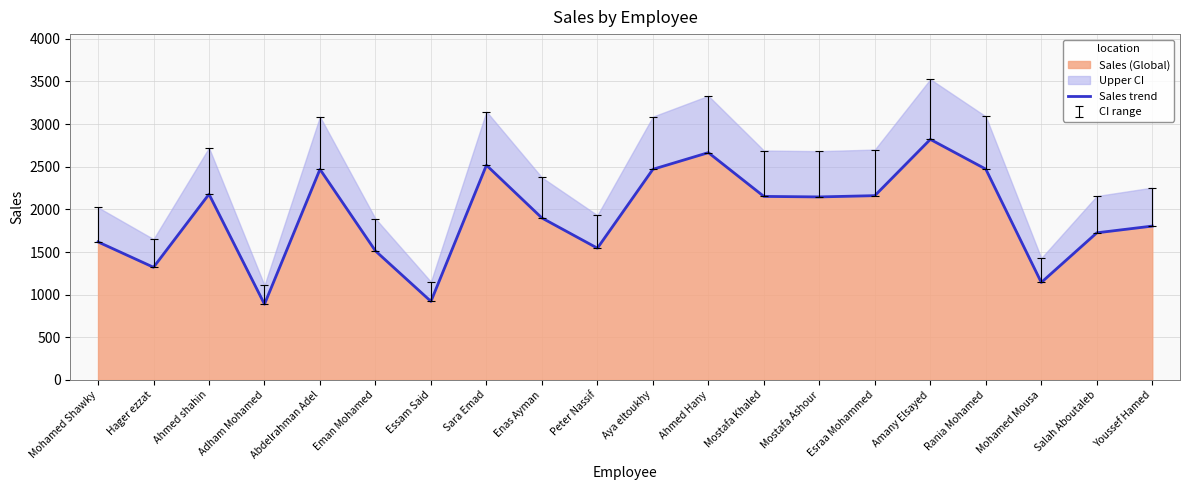

What is the sum of the values at Ahmed shahin and Eman Mohamed?

3691.0